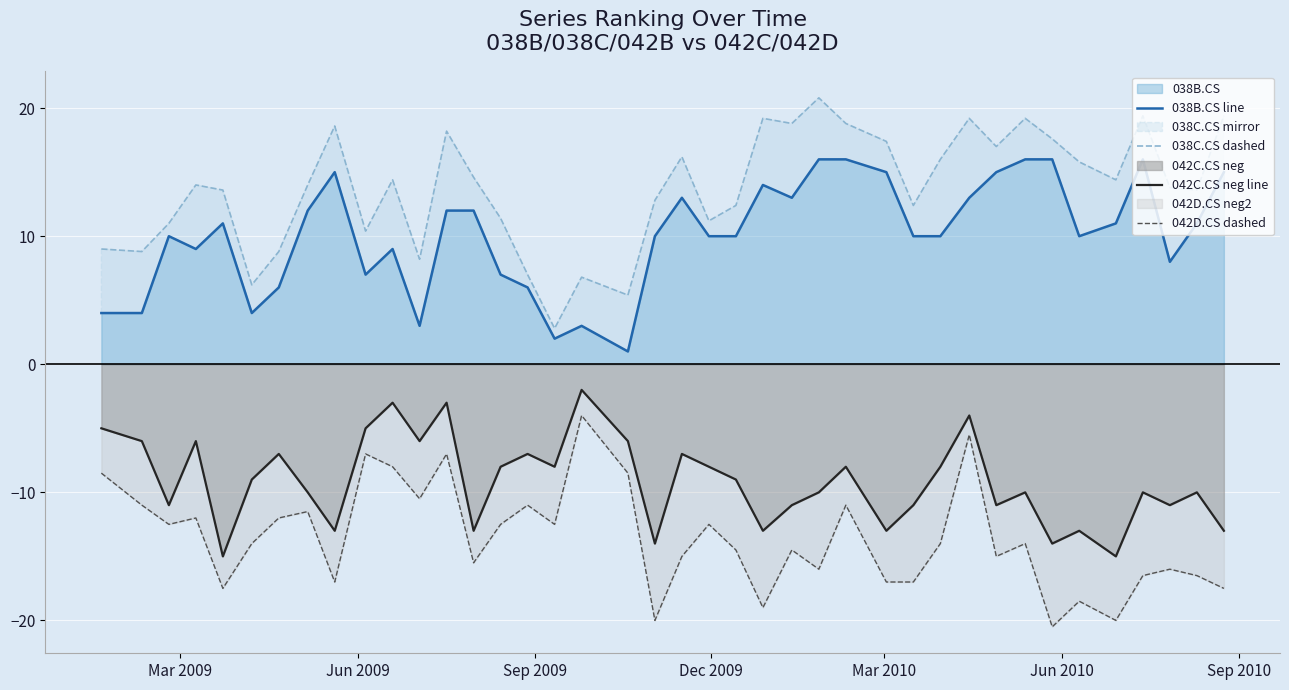

True or false: 042C.CS neg and 038B.CS cross at least once.

False